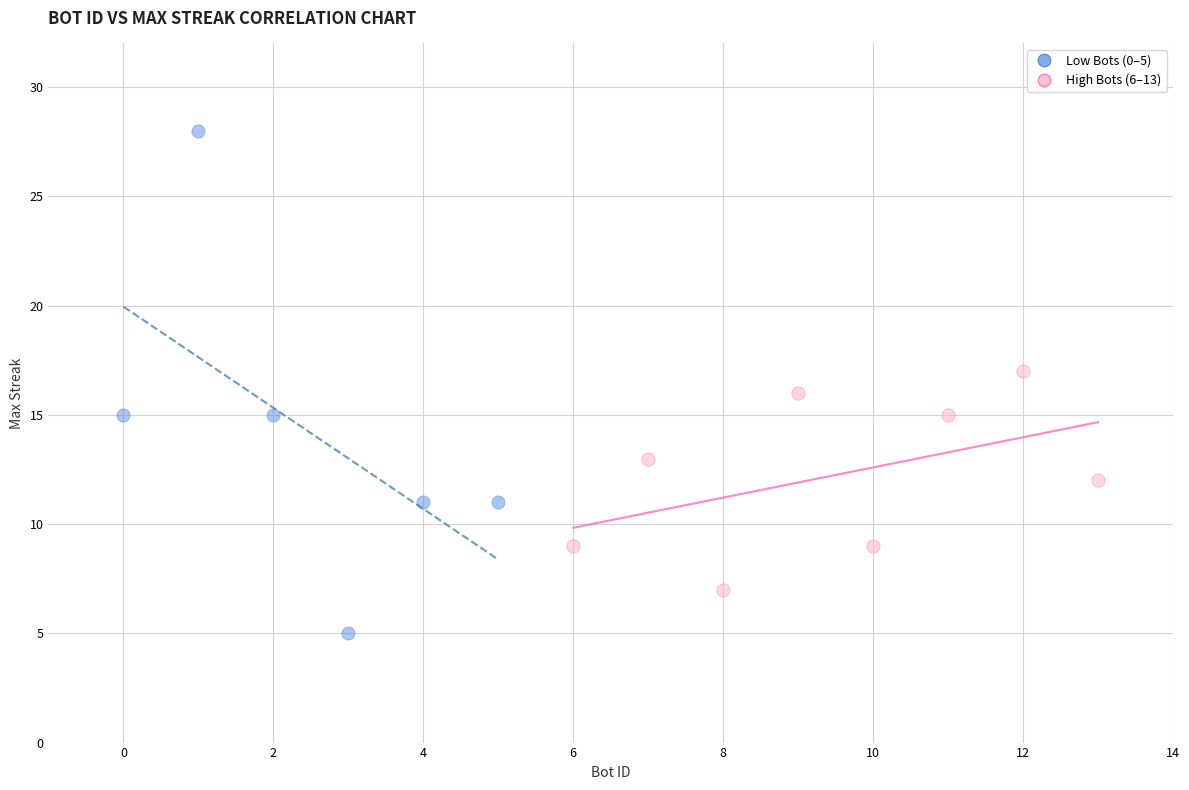

Which series reaches the maximum Y coordinate?

Low Bots (0–5)